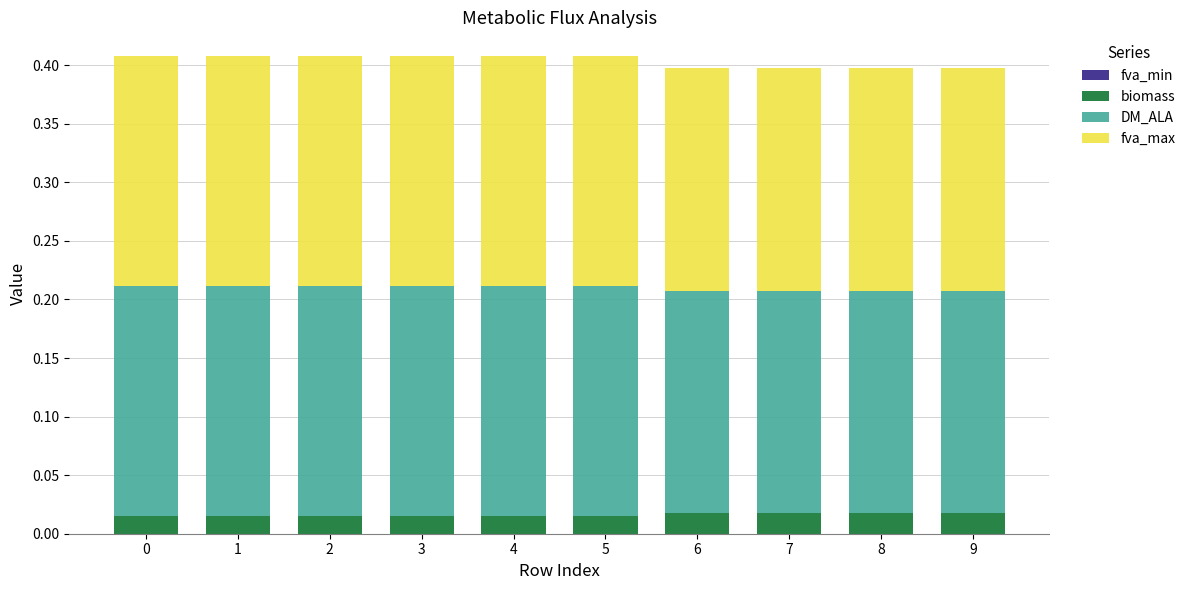

What is the total value across all series at 8?

0.4